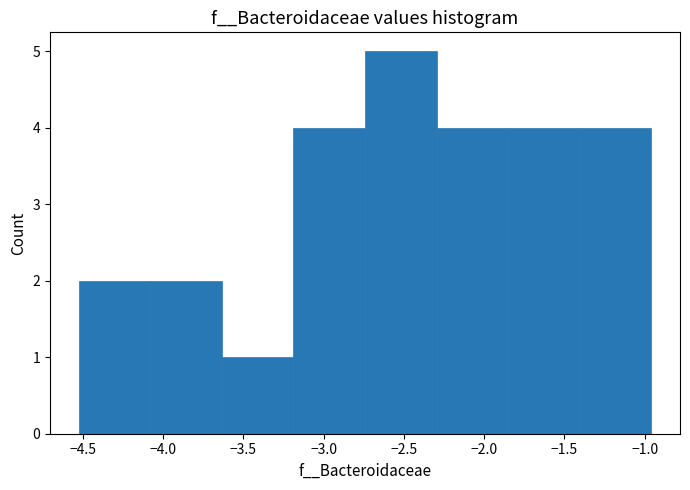

Over which range of the x-axis is the bar tallest?

-2.75 to -2.30